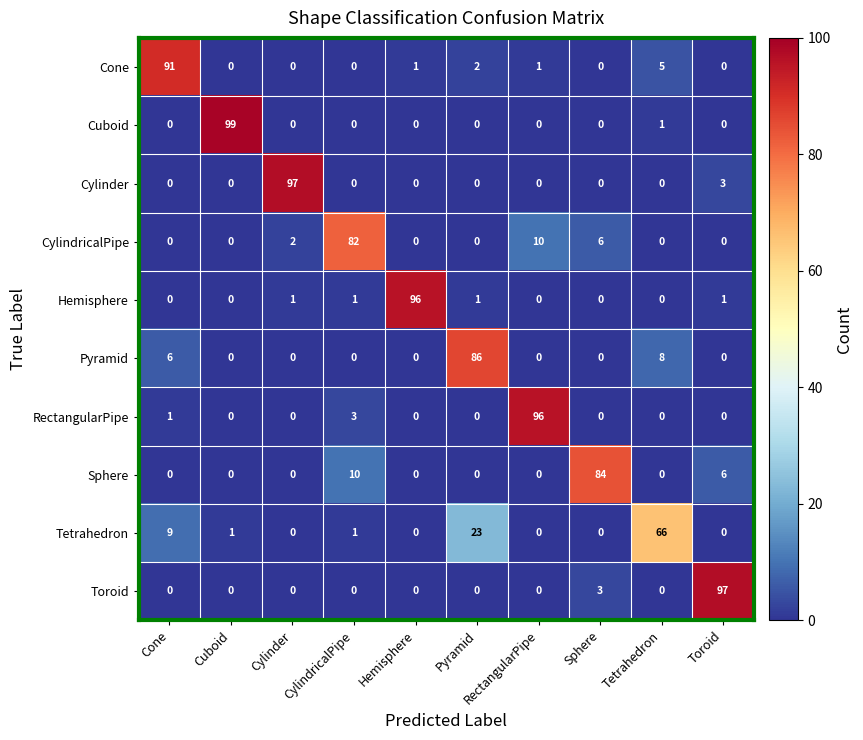

What is the difference between the Tetrahedron values at Pyramid and Tetrahedron?

43